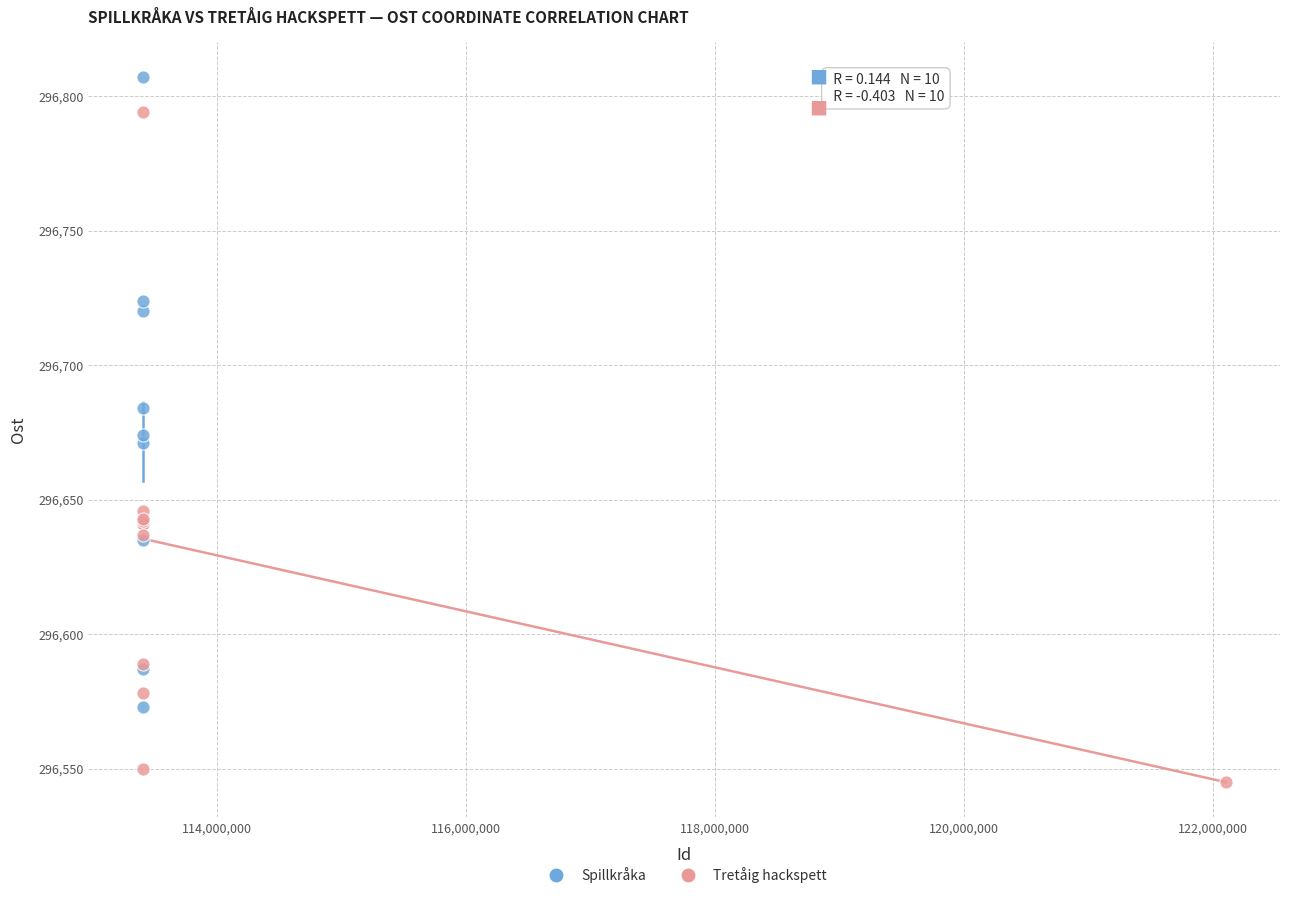

Which series contains the highest Y value?

Spillkråka